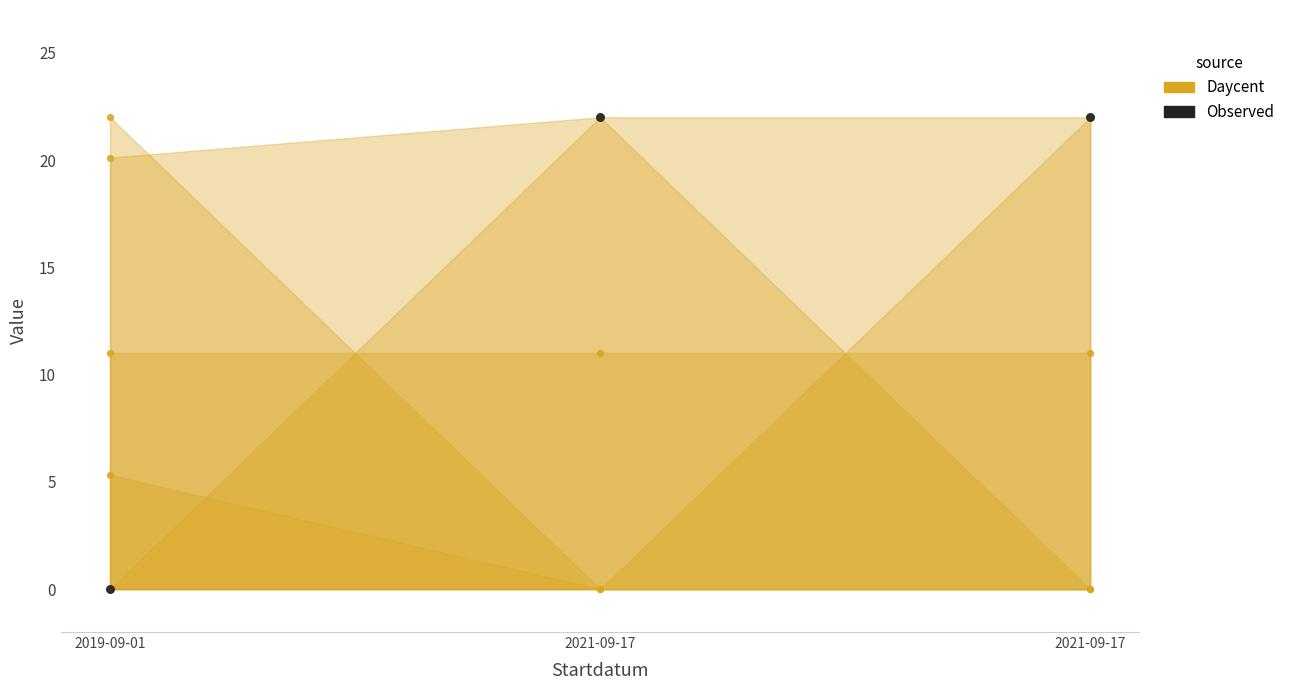

Which series has the largest total across all categories?

Observed